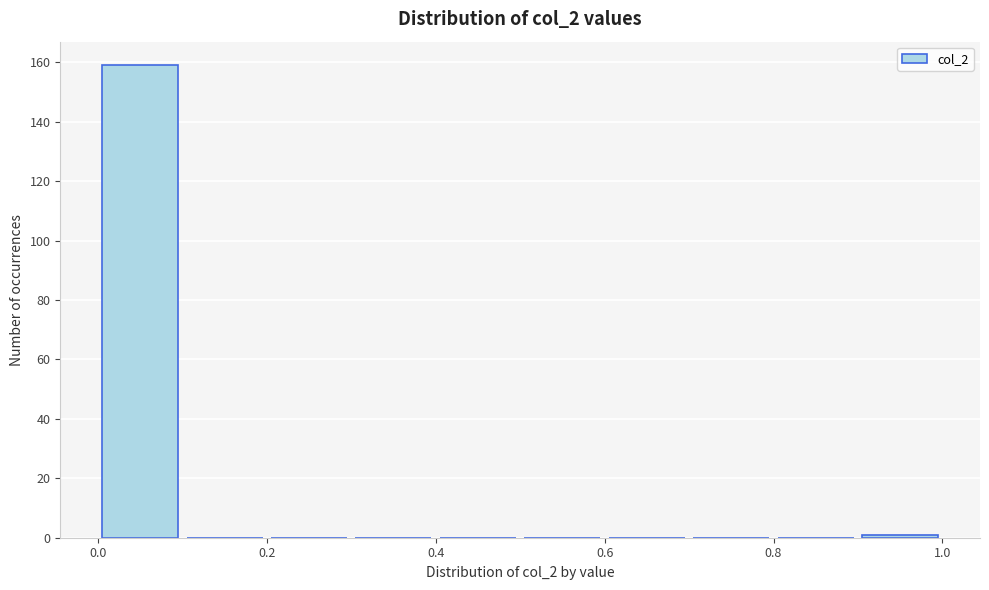

Which range on the x-axis has the tallest bar?

0.0 to 0.1